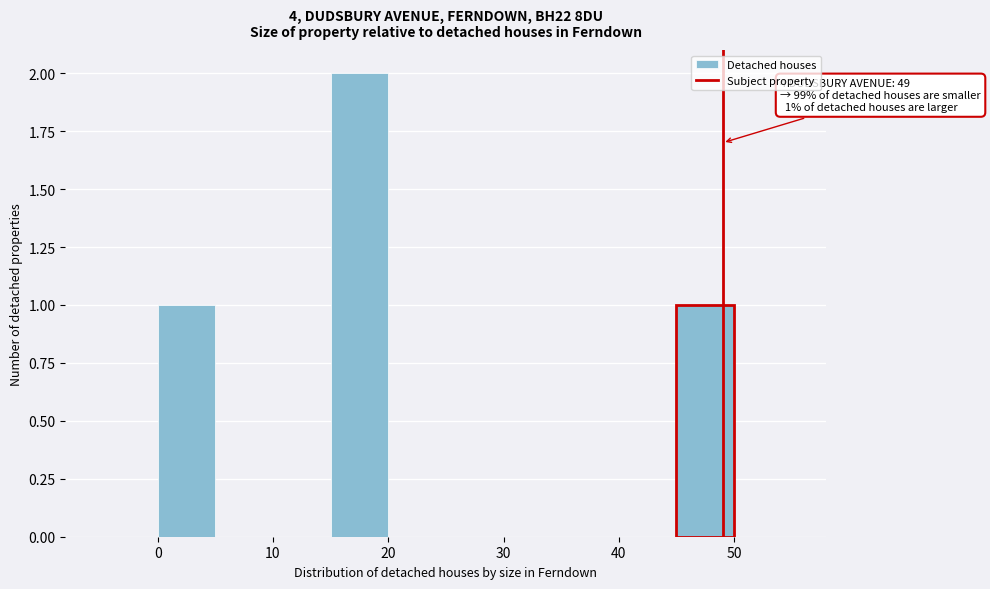

Which range on the x-axis has the tallest bar?

15 to 20